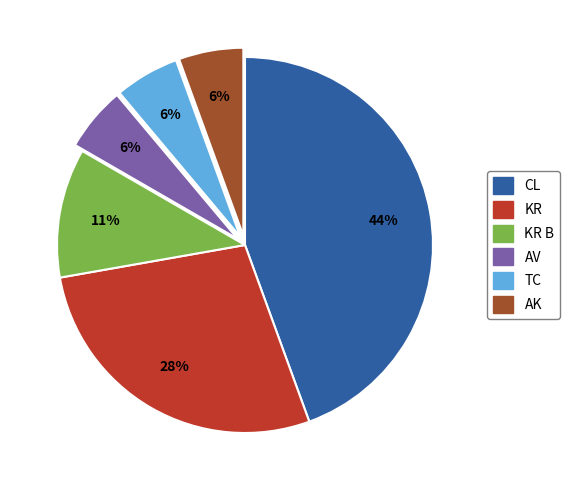

To the nearest percent, what is the average slice percentage?

17%